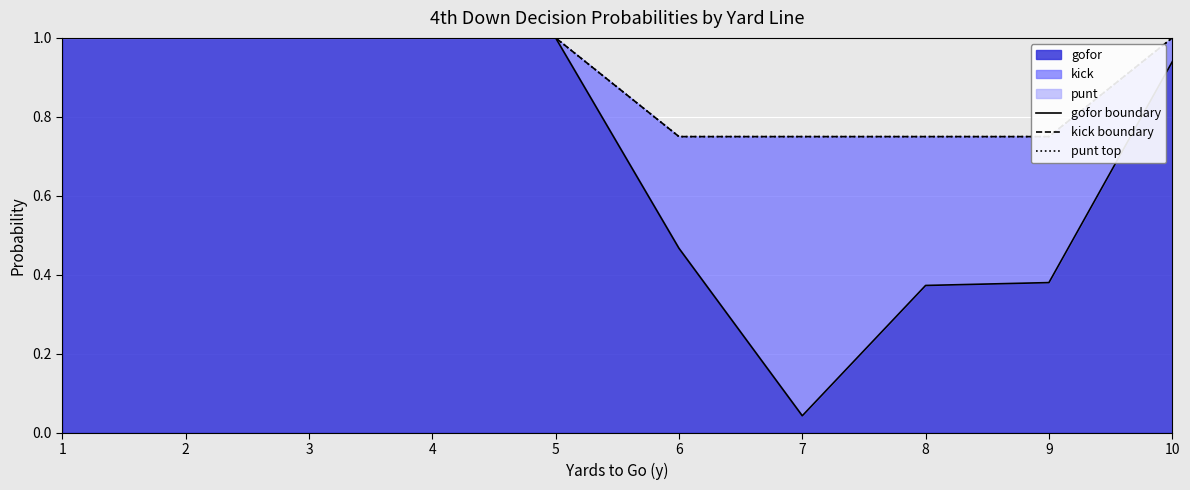

Rank the series by their maximum value, from lowest to highest.

gofor boundary, kick boundary, punt top